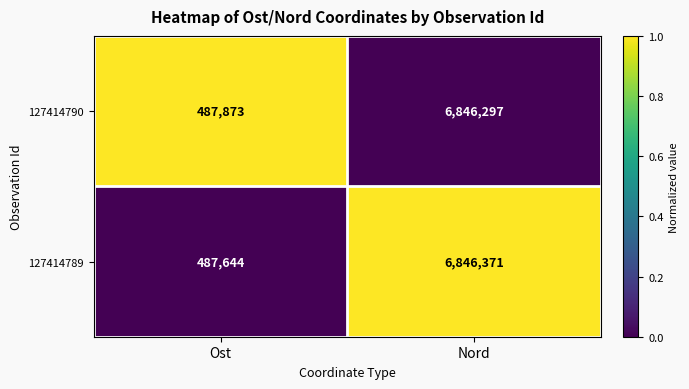

Between Ost and Nord, which series saw the biggest shift?

127414789